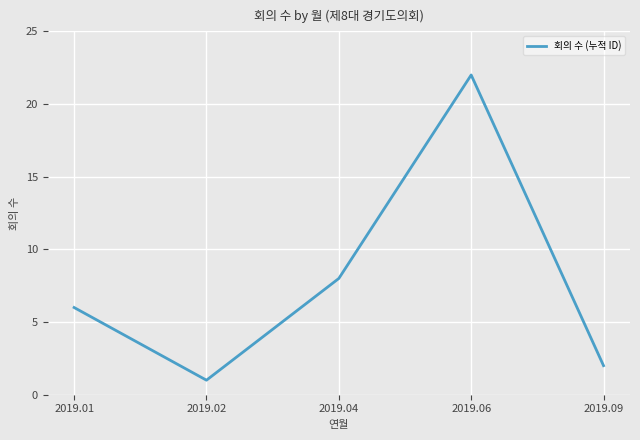

How many values are below 6?

2